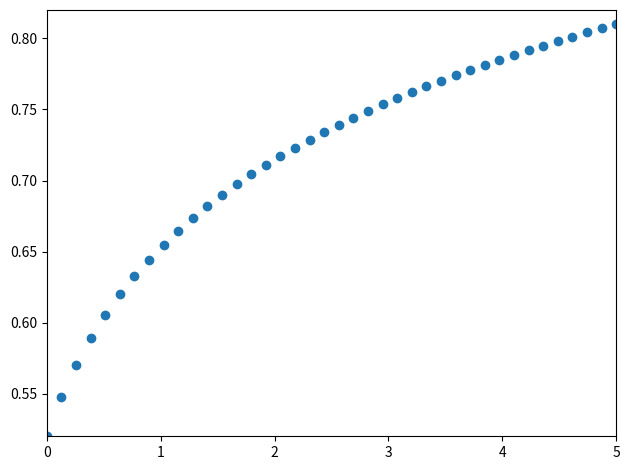

What is the range of Y values (max minus min)?

0.3